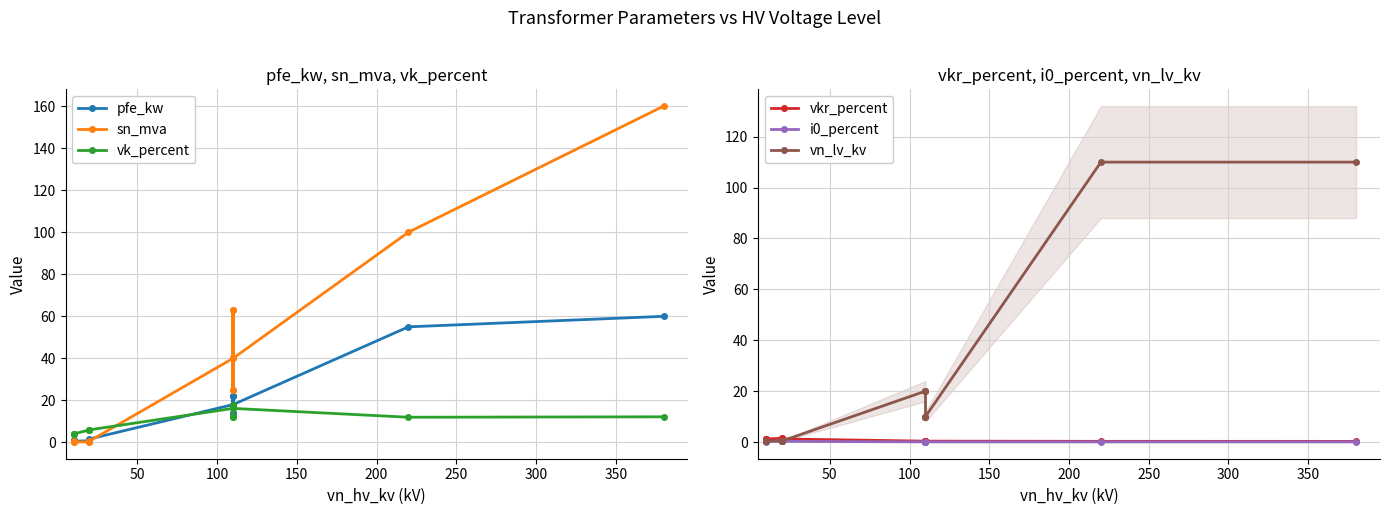

What is the value of the vn_lv_kv point at the 1st from the left?

0.4